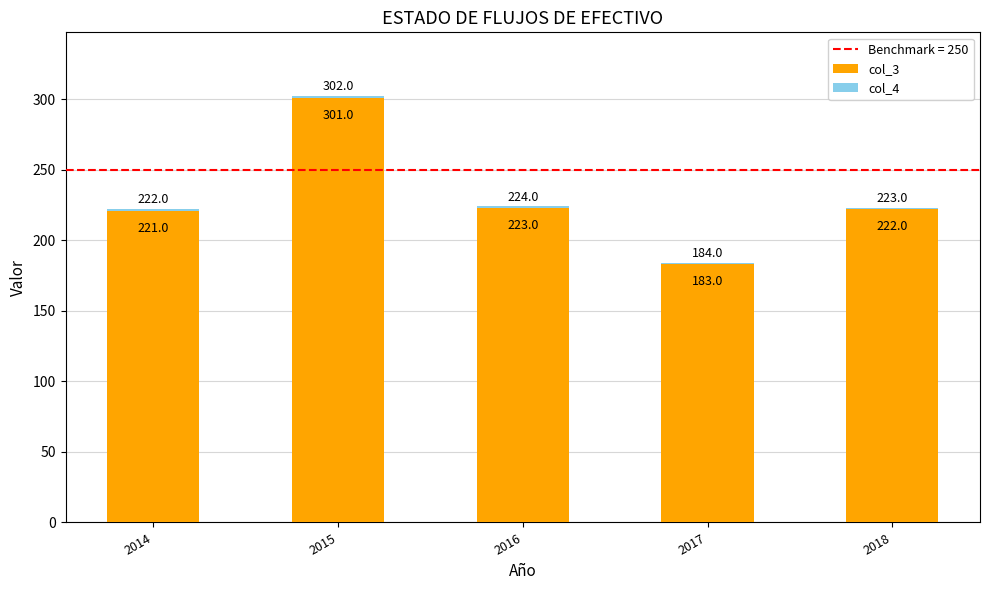

True or false: col_3 has a value of 120 at 2018.

False